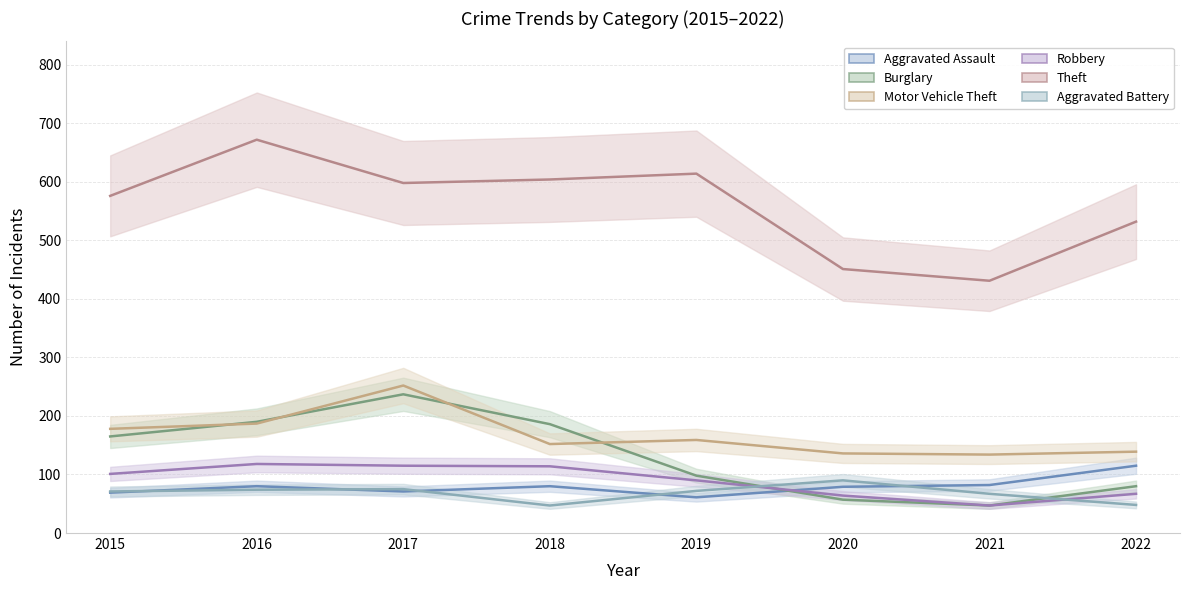

How many data points in Theft are less than 598?

4